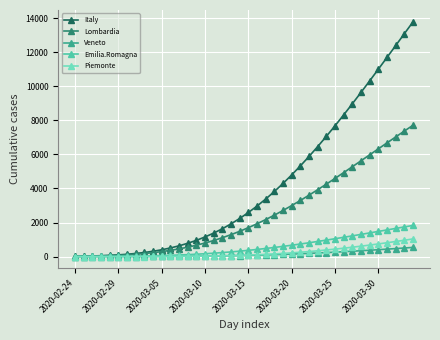

What is the lowest value of the Emilia.Romagna series?

2.4